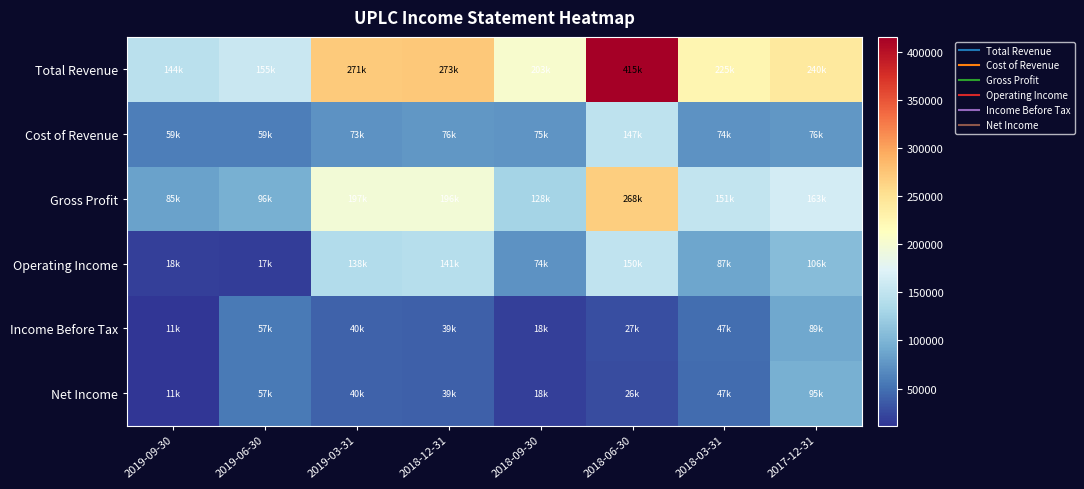

Rank the series at 2019-03-31 from lowest to highest value.

Income Before Tax, Net Income, Cost of Revenue, Operating Income, Gross Profit, Total Revenue